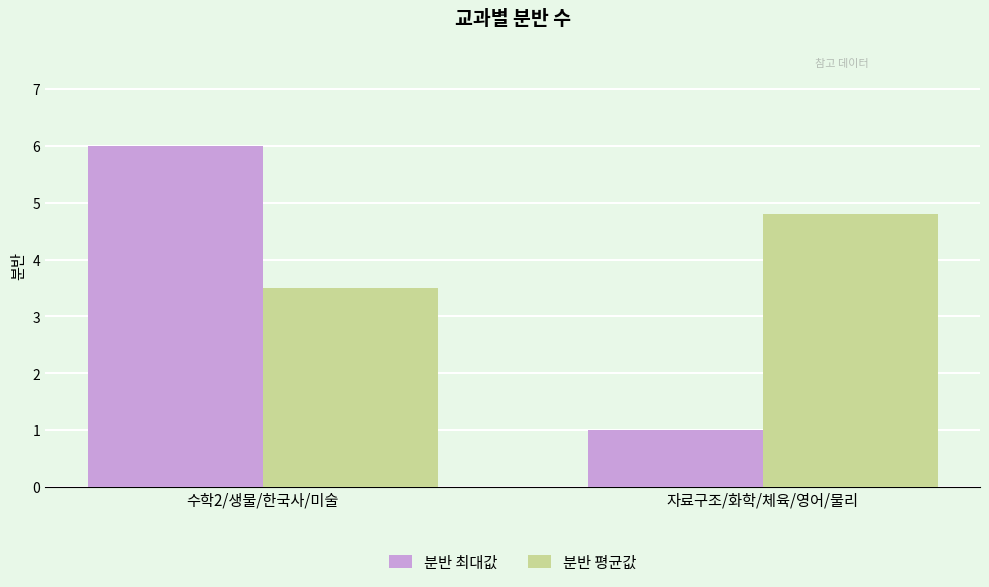

Between 수학2/생물/한국사/미술 and 자료구조/화학/체육/영어/물리, which series saw the biggest shift?

분반 최대값